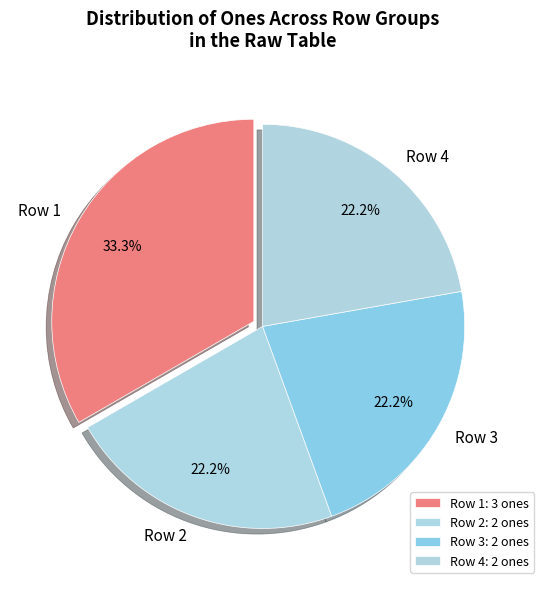

How many segments does this pie chart have?

4